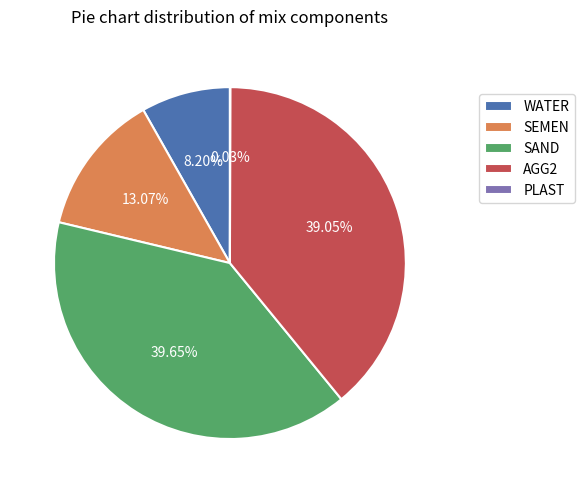

To the nearest percent, what percentage of the pie is WATER?

8%